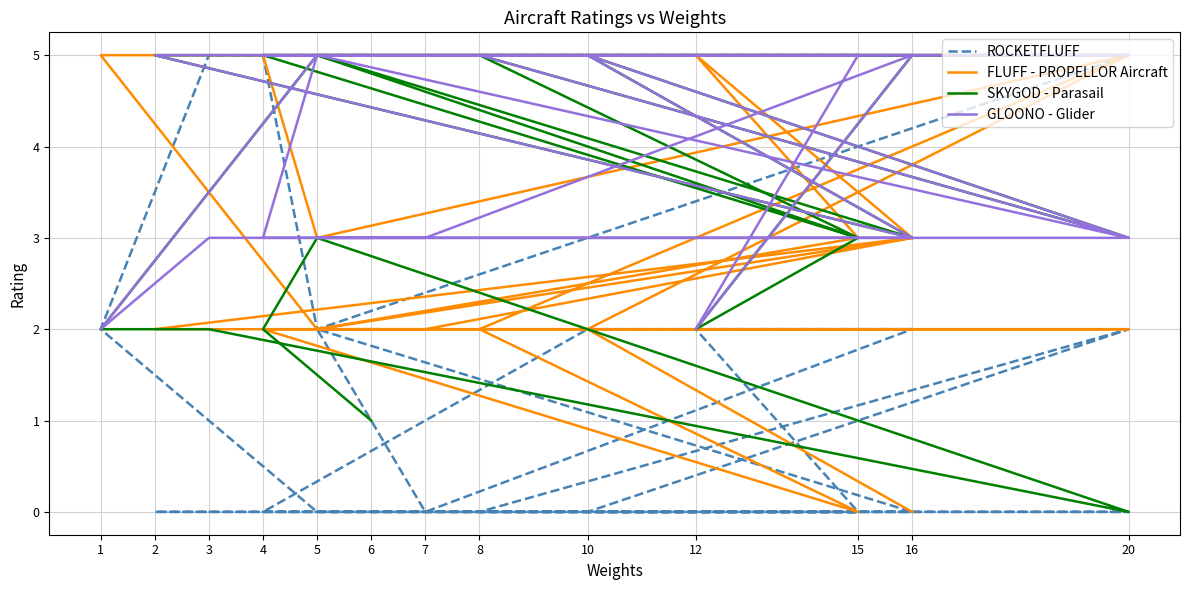

Which series has the largest total across all categories?

GLOONO - Glider